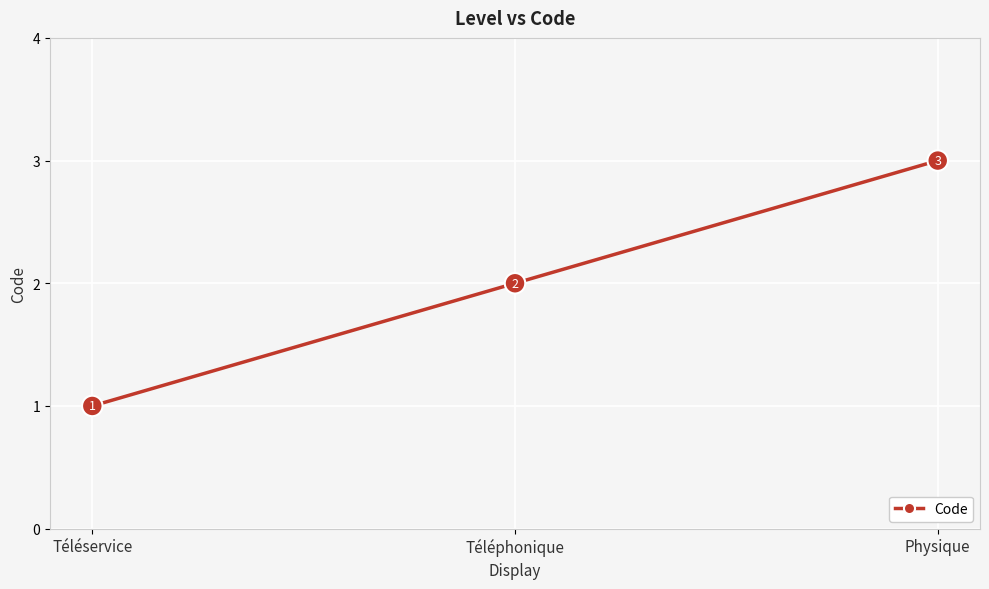

Where is the data nearest to the value 2?

Téléphonique